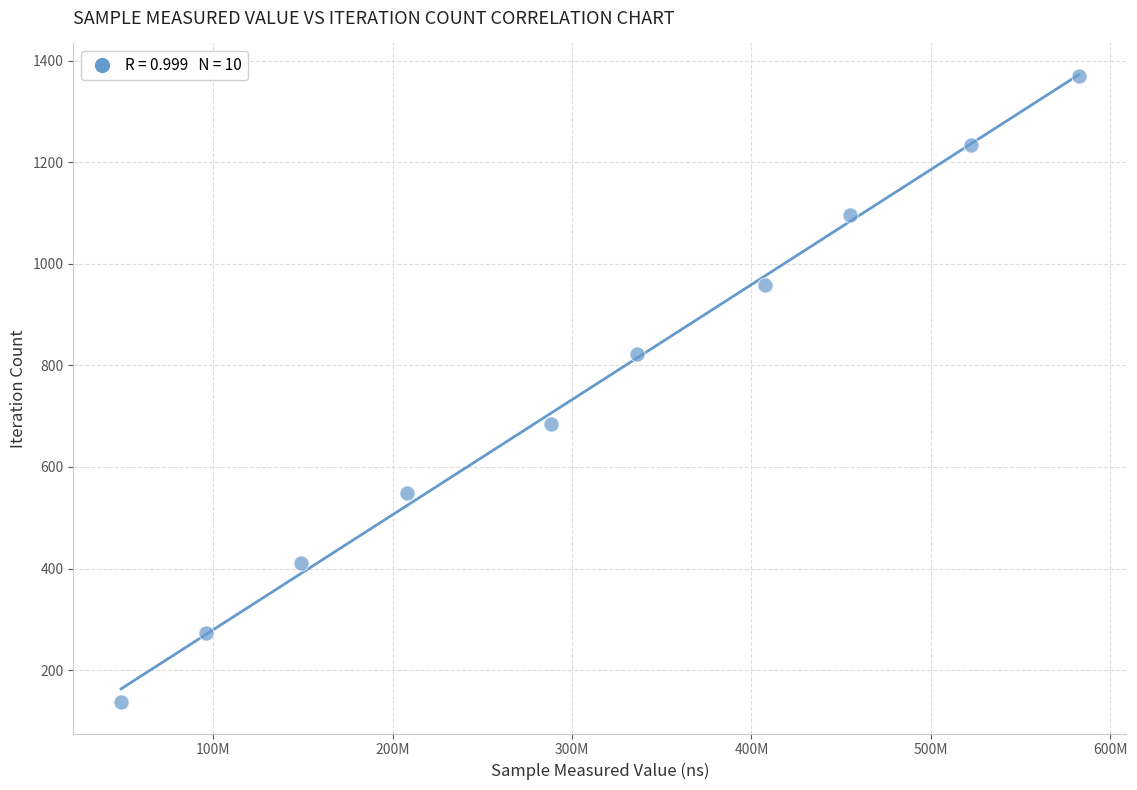

What is the average Y value?

754